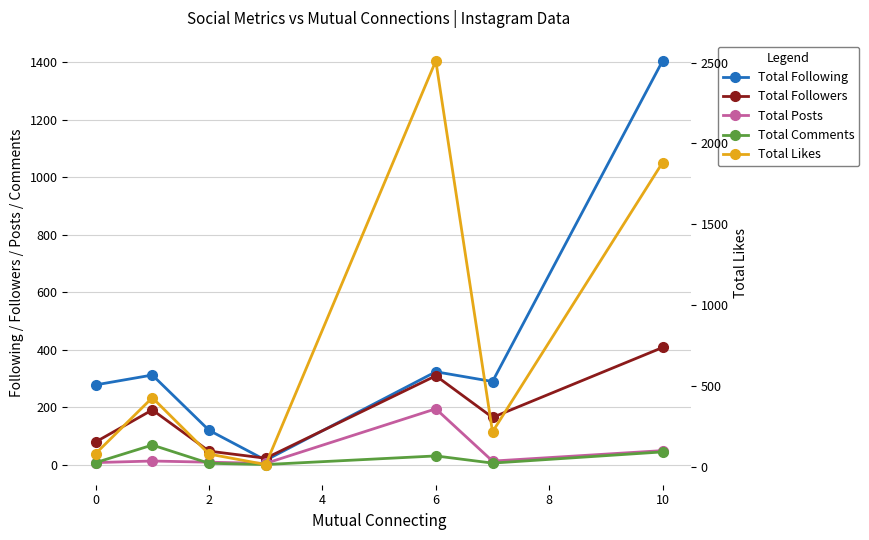

Is the value of Total Following at 4 greater than the value of Total Likes at -2?

No